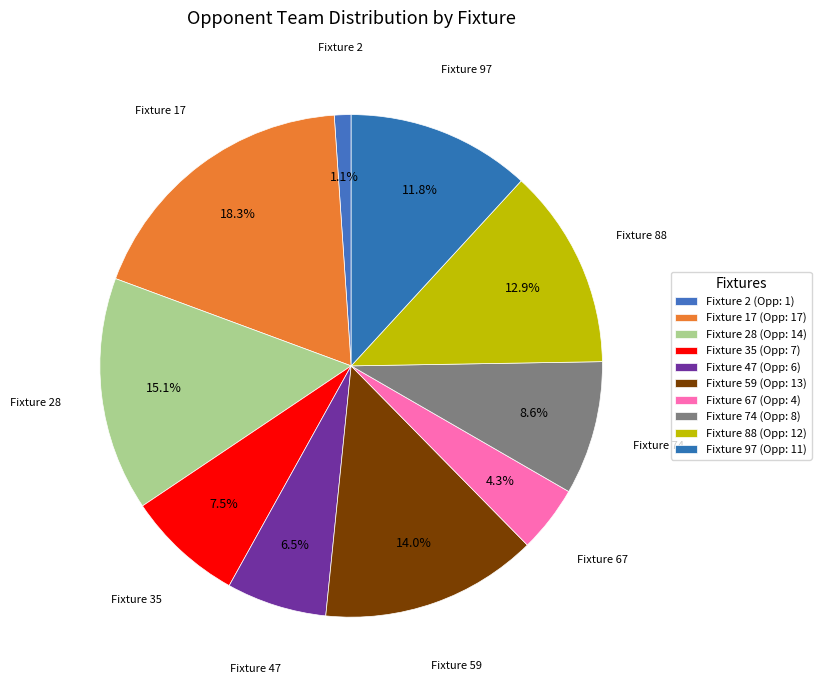

Which slice is the largest?

Fixture 17